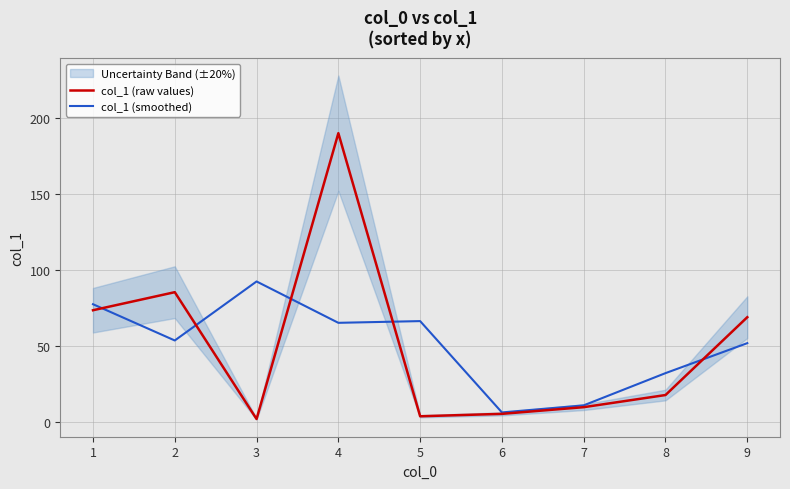

Where is col_1 (raw values) nearest to the value 95?

2